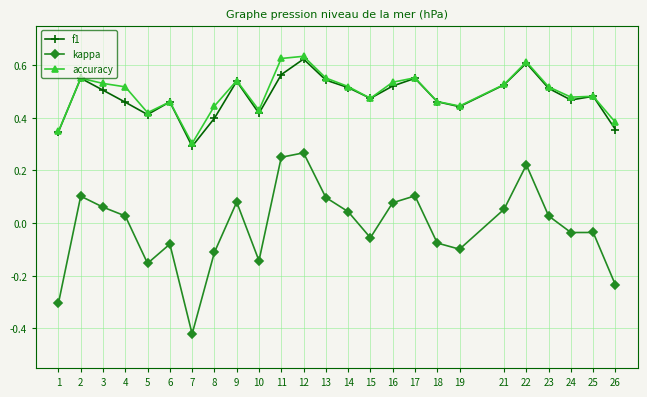

What is the sum of all f1 values?

12.0